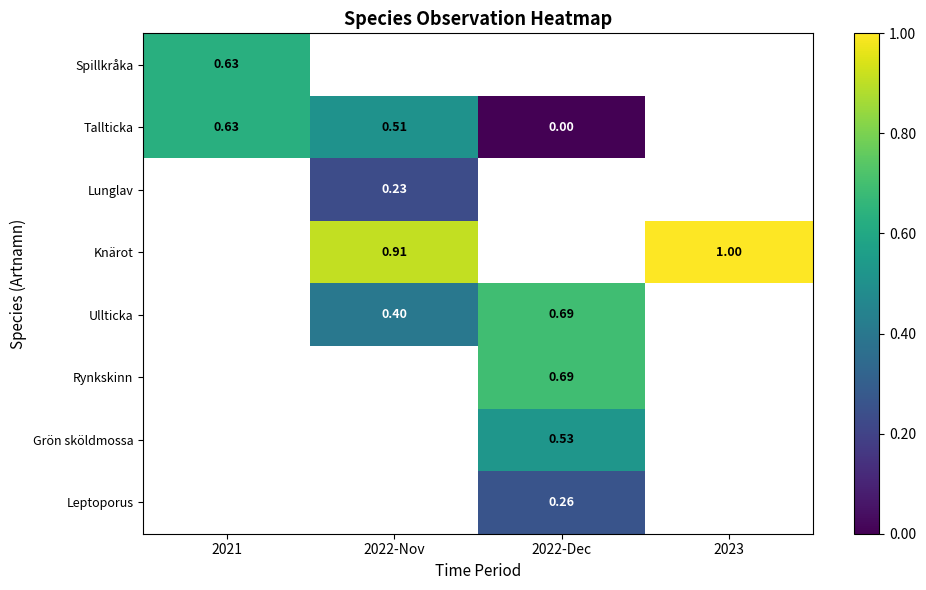

Where does the Grön sköldmossa series first go above 0?

2022-Dec